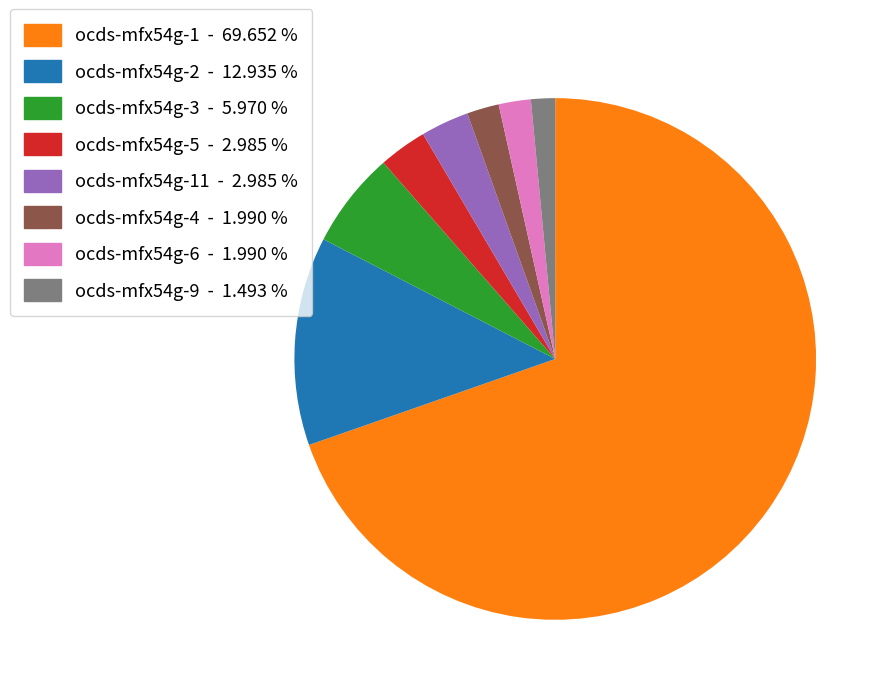

Is there a majority slice in this chart?

Yes